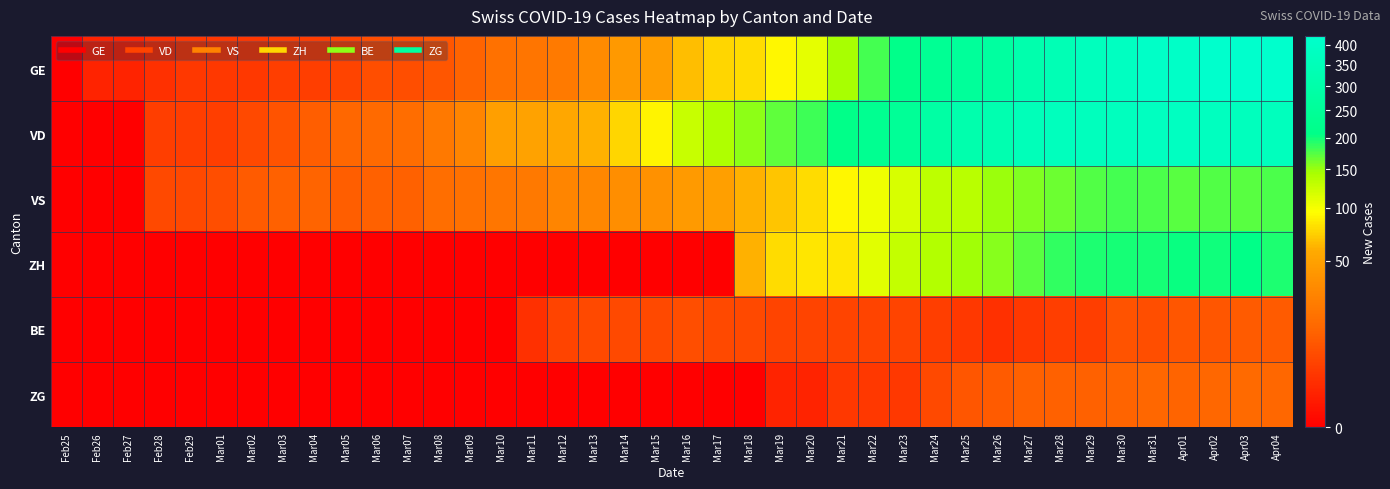

At which category is the sum across all series the highest?

Apr02